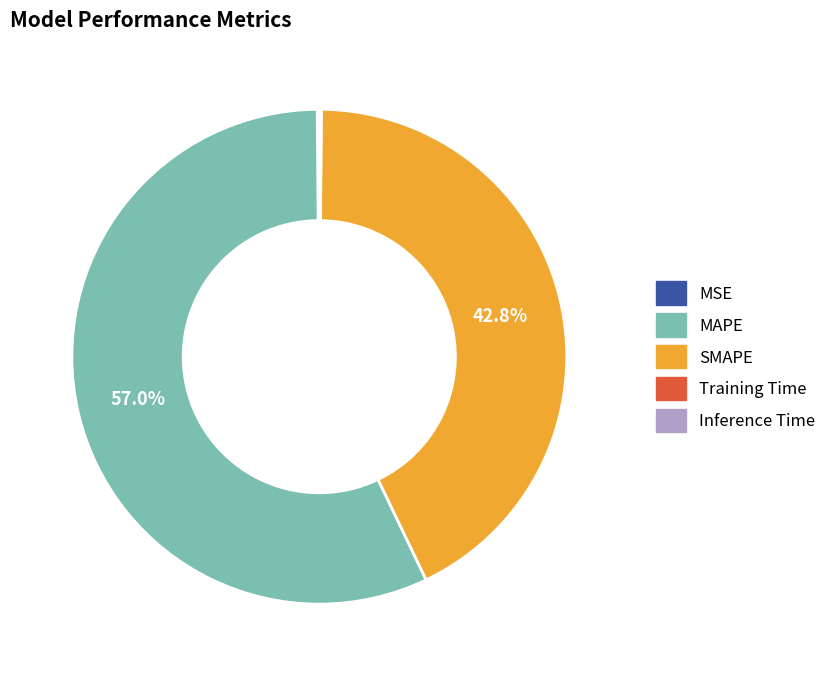

What is the largest slice in the pie chart?

MAPE